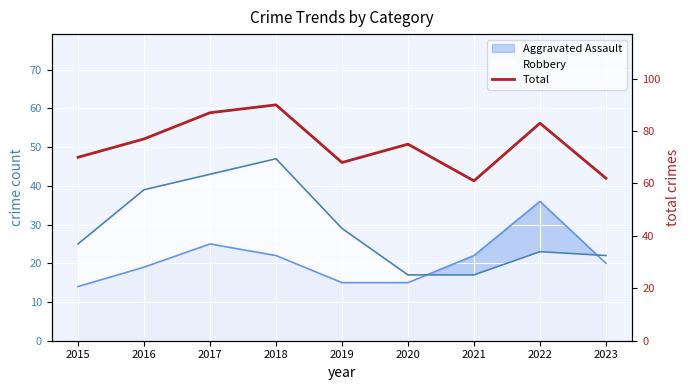

Reading left to right, list all the values displayed in this chart.

70	77	87	90	68	75	61	83	62